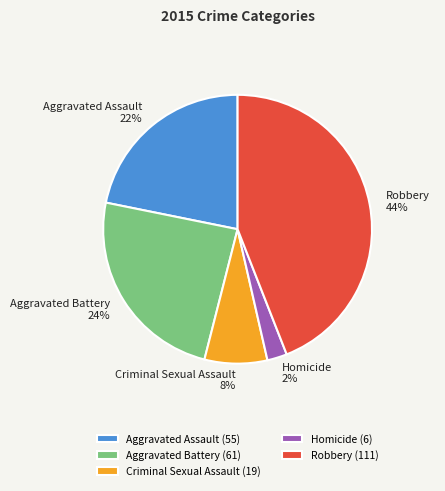

Do Robbery and Criminal Sexual Assault together represent more than half of the pie?

Yes